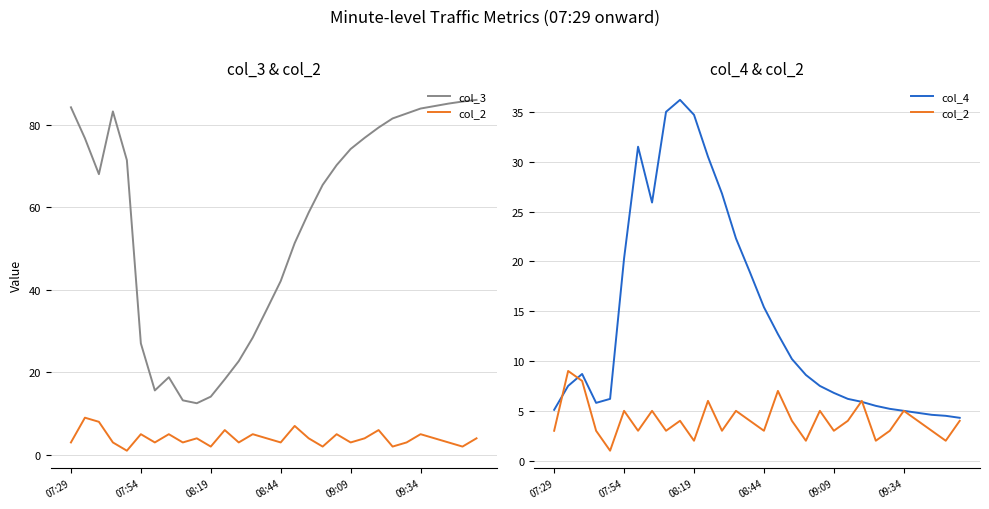

Reading left to right, list all the values displayed in this chart.

col_3: 84.2	76.7	68.0	83.2	71.4	27.0	15.6	18.8	13.2	12.5	14.1	18.3	22.7	28.4	35.2	42.1	51.3	58.7	65.4	70.2	74.1	76.8	79.3	81.5	82.7	83.9	84.5	85.1	85.6	86.0
col_2: 3.0	9.0	8.0	3.0	1.0	5.0	3.0	5.0	3.0	4.0	2.0	6.0	3.0	5.0	4.0	3.0	7.0	4.0	2.0	5.0	3.0	4.0	6.0	2.0	3.0	5.0	4.0	3.0	2.0	4.0
col_4: 5.1	7.5	8.7	5.8	6.2	20.3	31.5	25.9	35.0	36.2	34.7	30.5	26.8	22.3	18.9	15.4	12.7	10.2	8.6	7.5	6.8	6.2	5.9	5.5	5.2	5.0	4.8	4.6	4.5	4.3